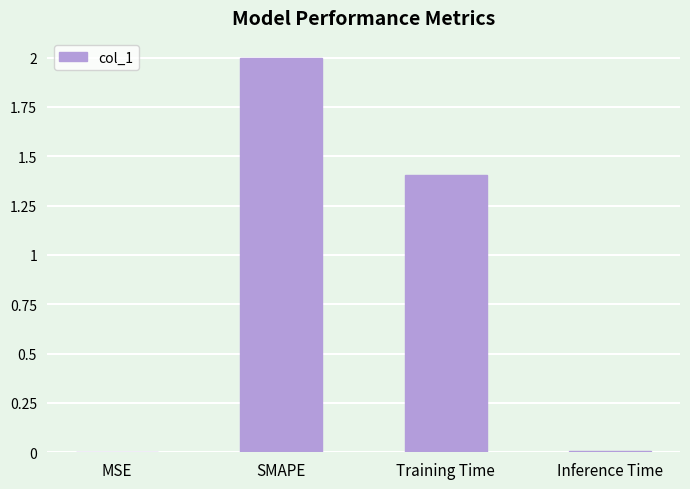

What is the maximum value shown in the chart?

2.0